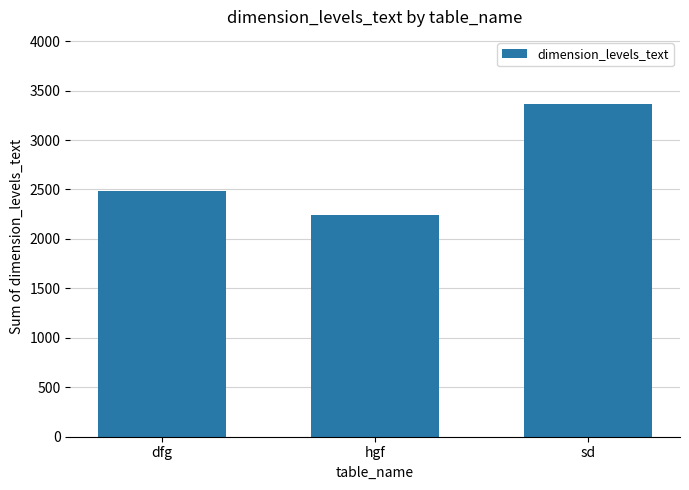

Does the chart contain any negative values?

No